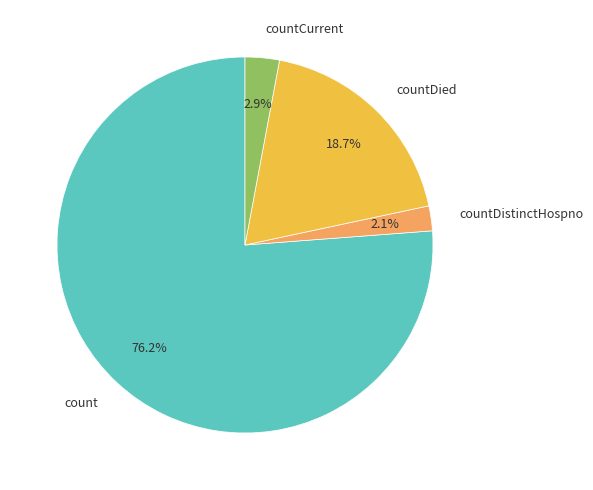

Does any single category account for the majority?

Yes